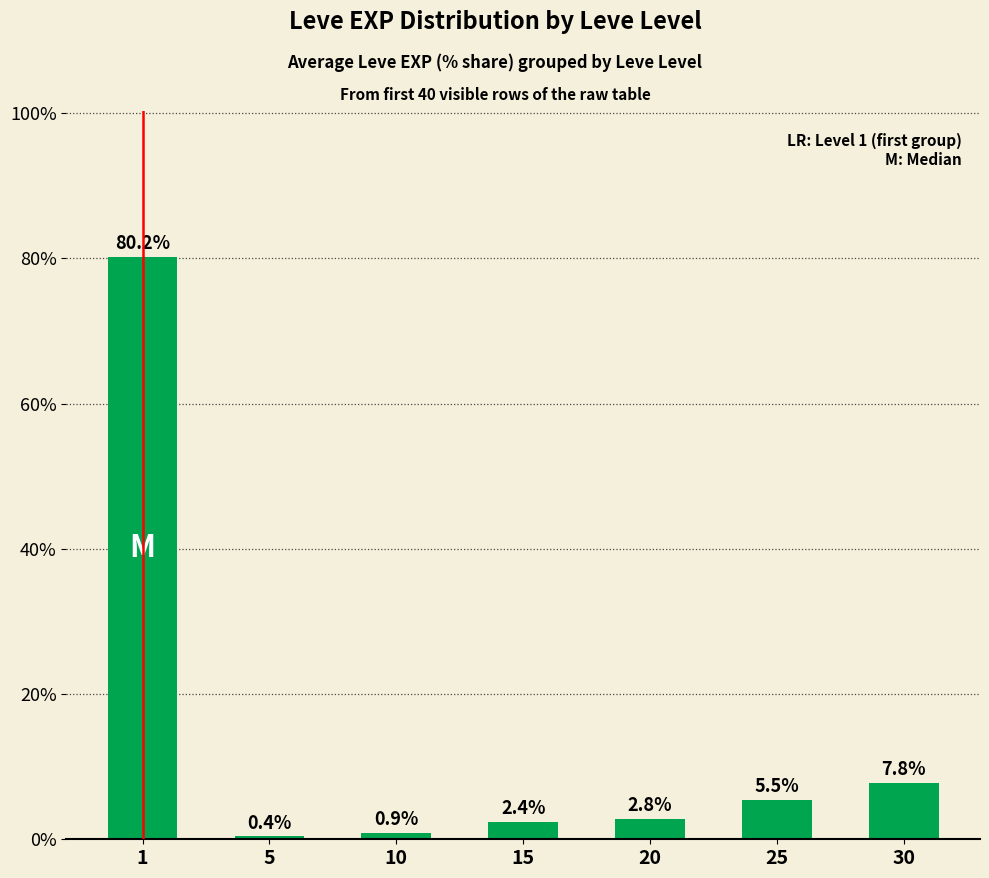

What is the difference between the second highest and second lowest values?

6.9